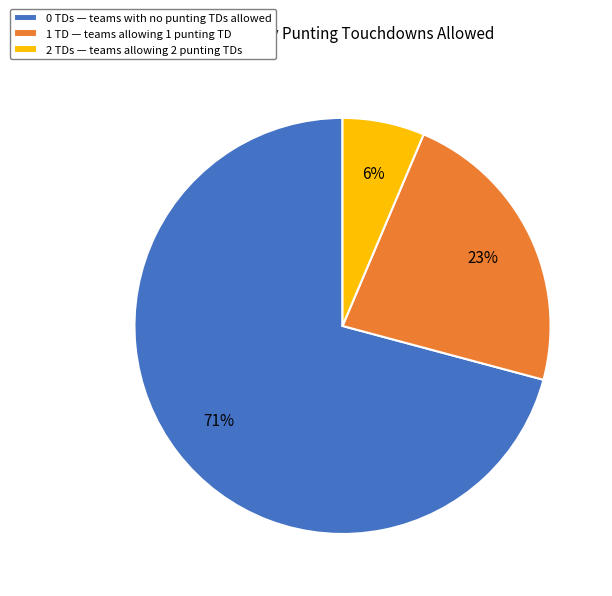

Rank the categories by value from lowest to highest.

2 TDs — teams allowing 2 punting TDs, 1 TD — teams allowing 1 punting TD, 0 TDs — teams with no punting TDs allowed